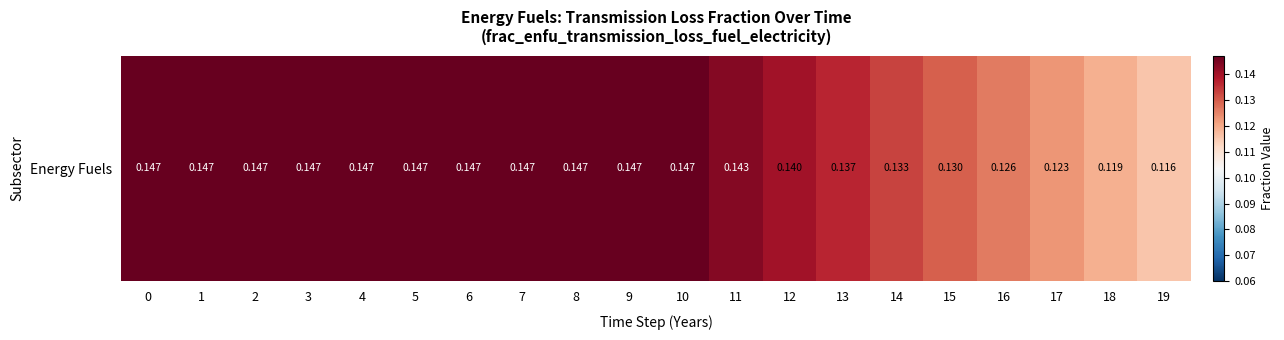

Is it true that the value at 4 is 0.1?

False